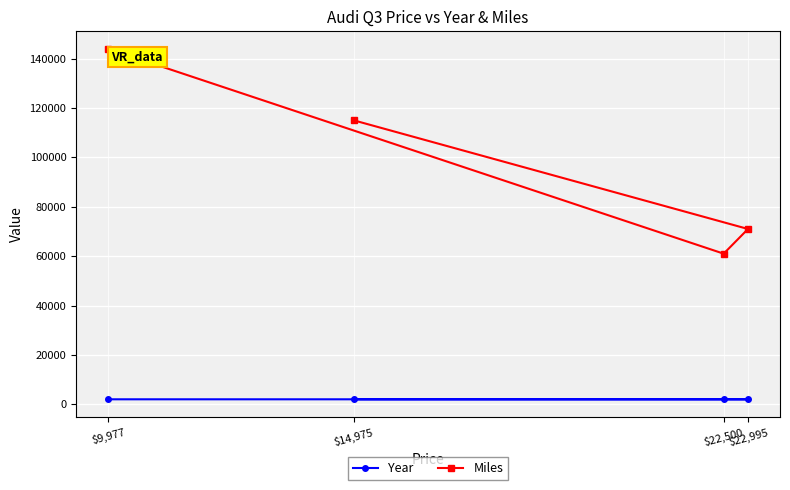

The value of Year at $14,975 is 2015. True or false?

True